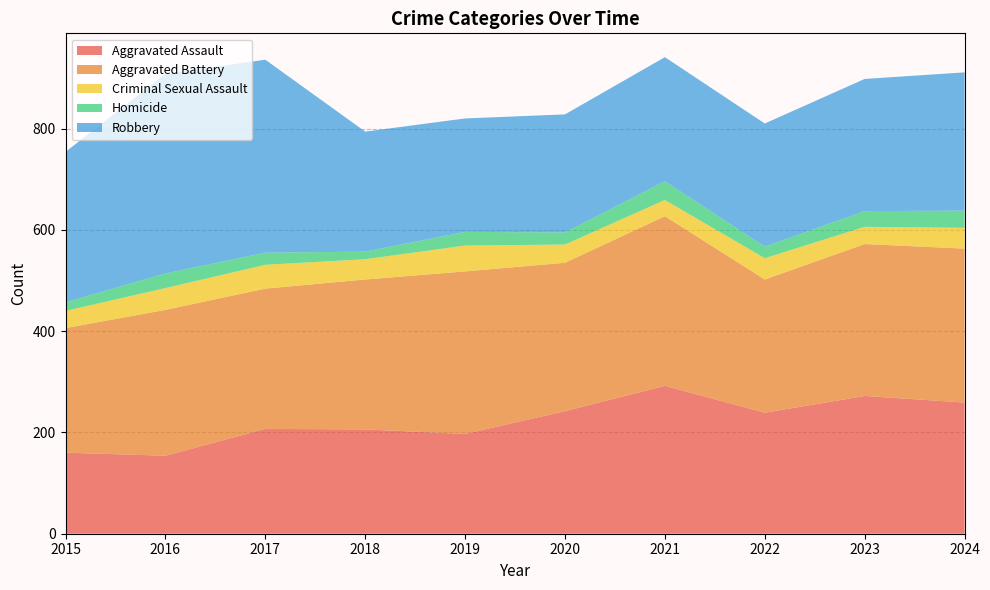

Reading right to left, what are all the values shown in this chart?

Aggravated Assault: 2024=259	2023=272	2022=239	2021=292	2020=242	2019=197	2018=206	2017=207	2016=154	2015=160
Aggravated Battery: 2024=304	2023=300	2022=263	2021=335	2020=293	2019=321	2018=296	2017=277	2016=288	2015=246
Criminal Sexual Assault: 2024=41	2023=34	2022=42	2021=32	2020=36	2019=51	2018=40	2017=47	2016=43	2015=34
Homicide: 2024=34	2023=31	2022=23	2021=37	2020=24	2019=27	2018=15	2017=24	2016=29	2015=17
Robbery: 2024=273	2023=261	2022=243	2021=245	2020=233	2019=224	2018=237	2017=381	2016=394	2015=297